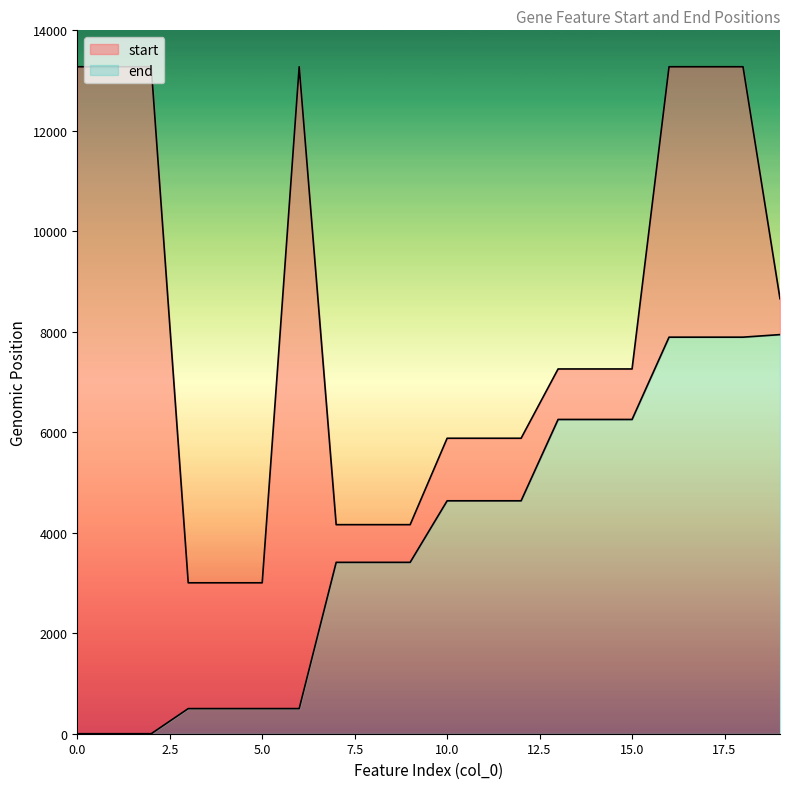

What is the maximum value for end?

7944